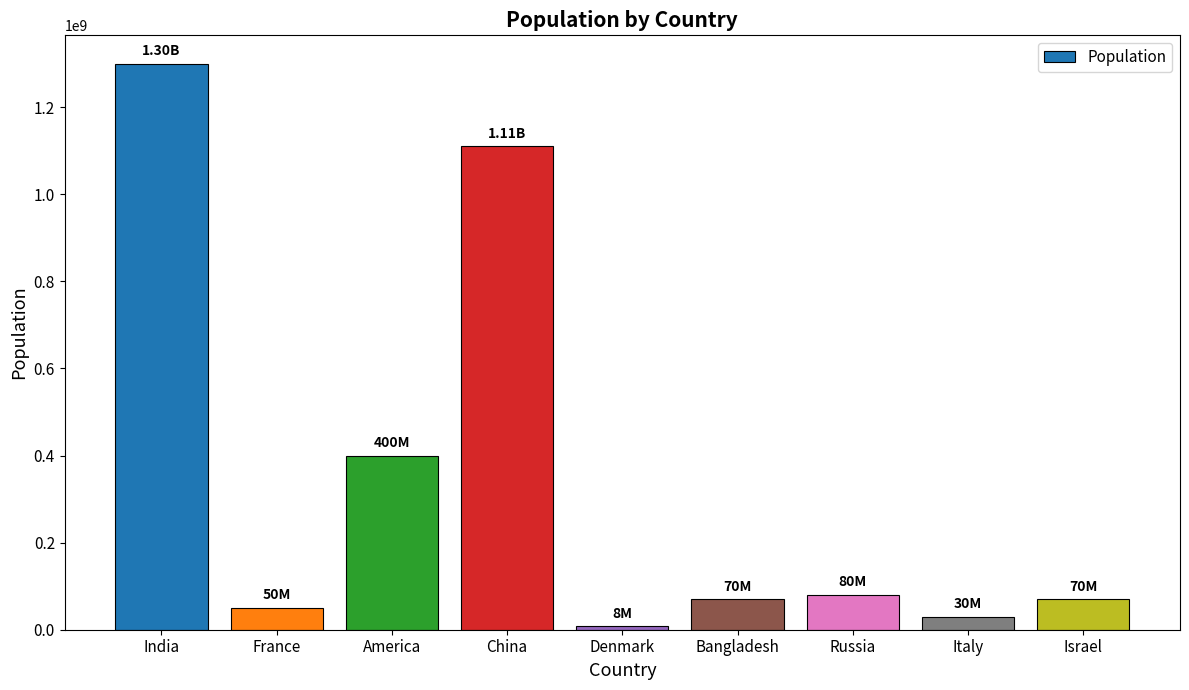

At which label does the data first exceed 70000000?

India